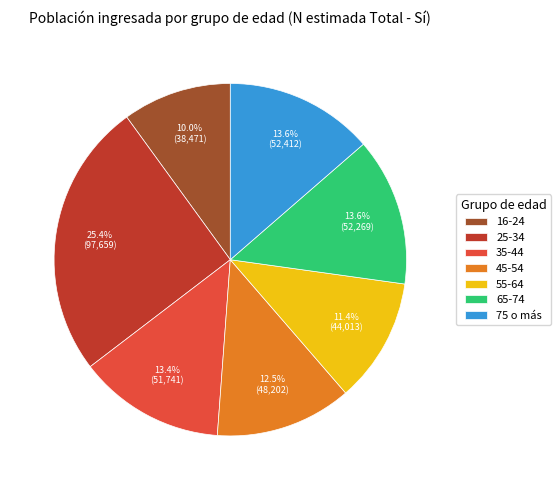

Which has a higher value, 45-54 or 65-74?

65-74